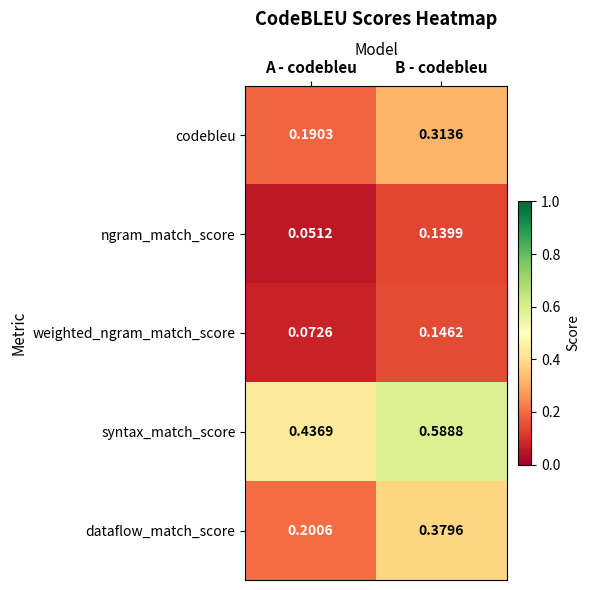

At which category does the chart reach its peak across all series?

B - codebleu